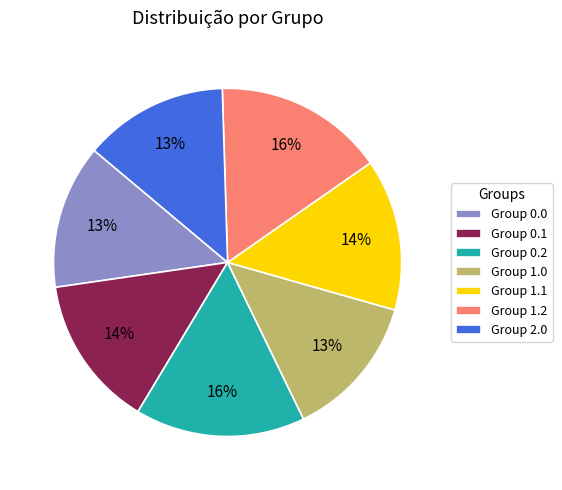

To the nearest percent, what is the average slice percentage?

14%